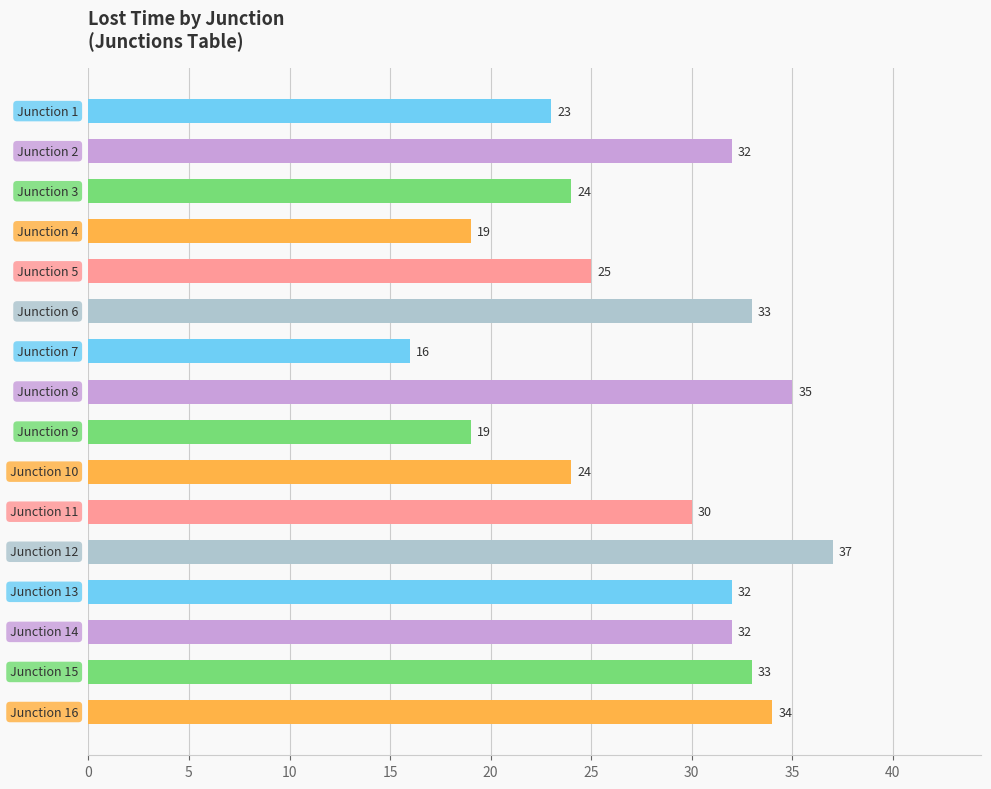

What is the sum of all values?

448